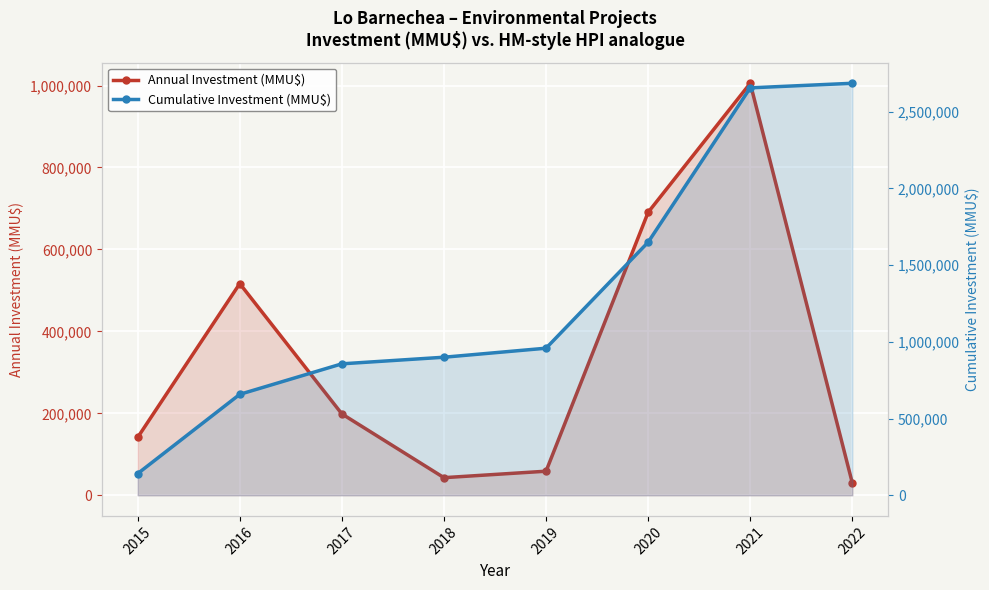

Which series has the largest total across all categories?

Cumulative Investment (MMU$)